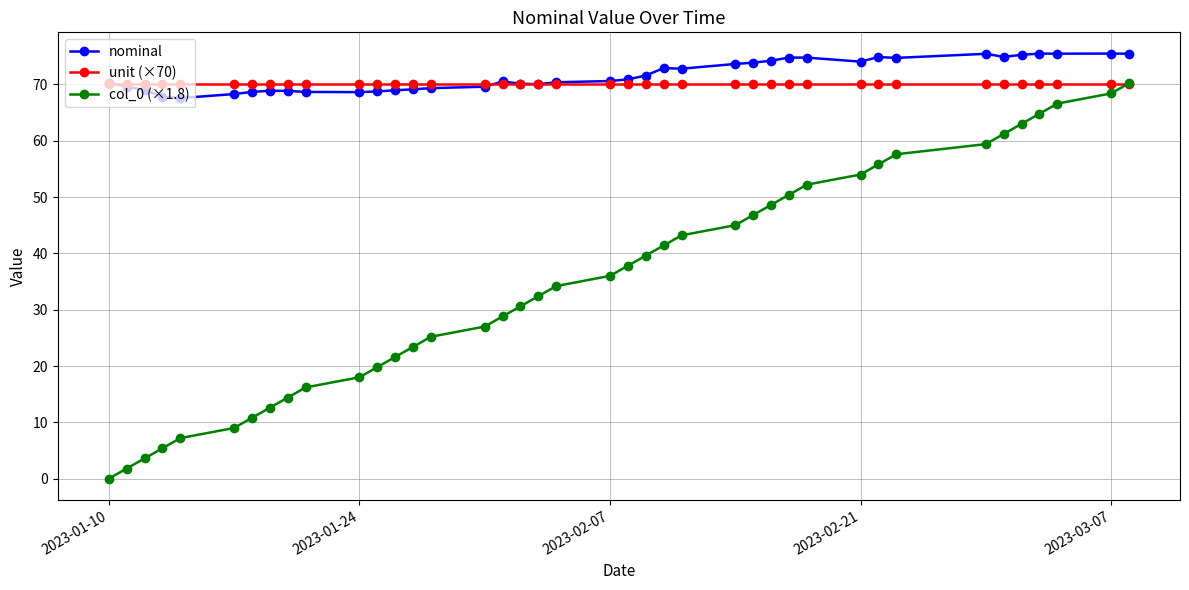

Which series has the largest range (max minus min)?

col_0 (×1.8)